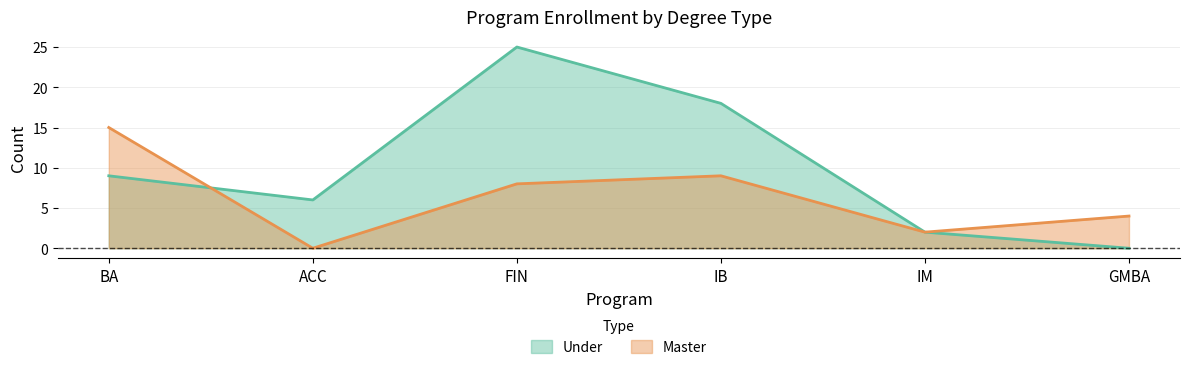

How many categories are shown in the chart?

6